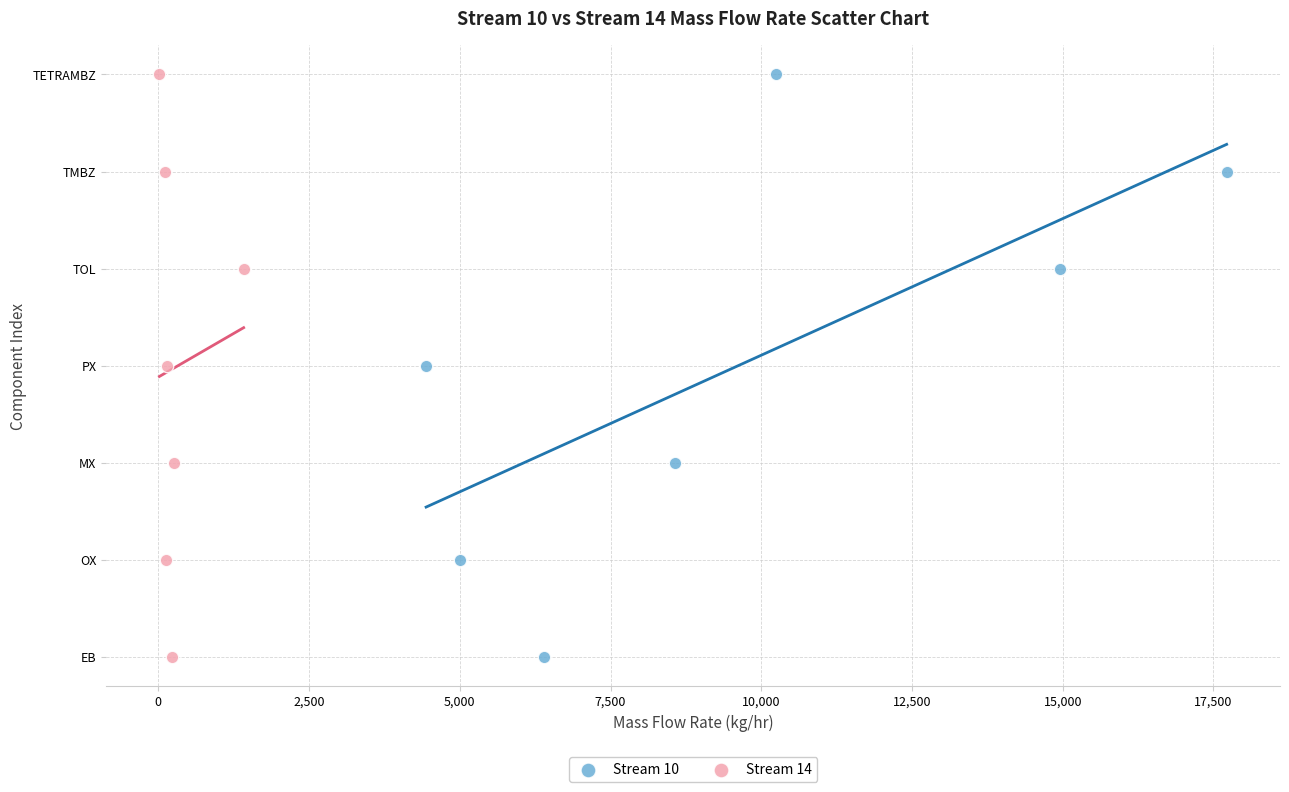

What are all the series names shown in the legend?

Stream 10, Stream 14